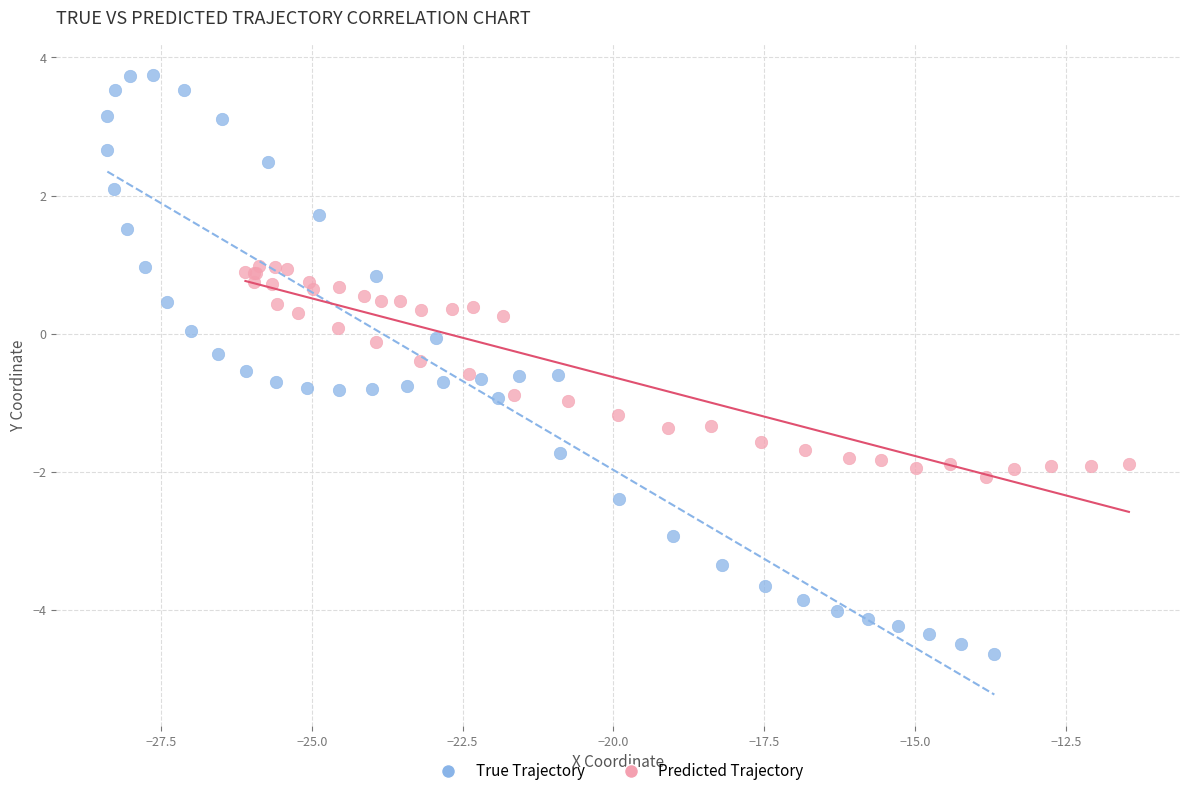

Which series reaches the maximum Y coordinate?

True Trajectory